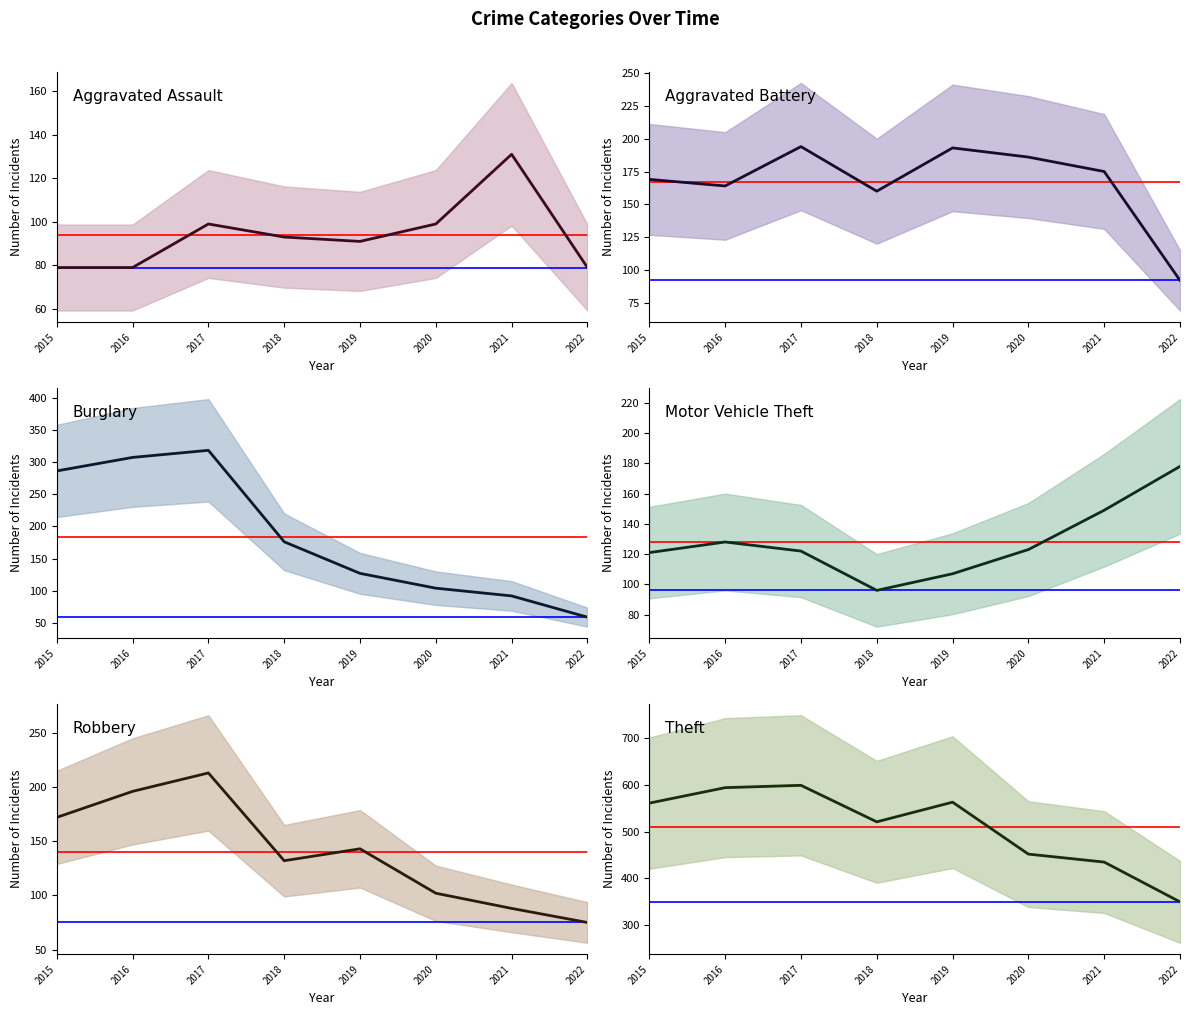

How many data points does each series have?

8